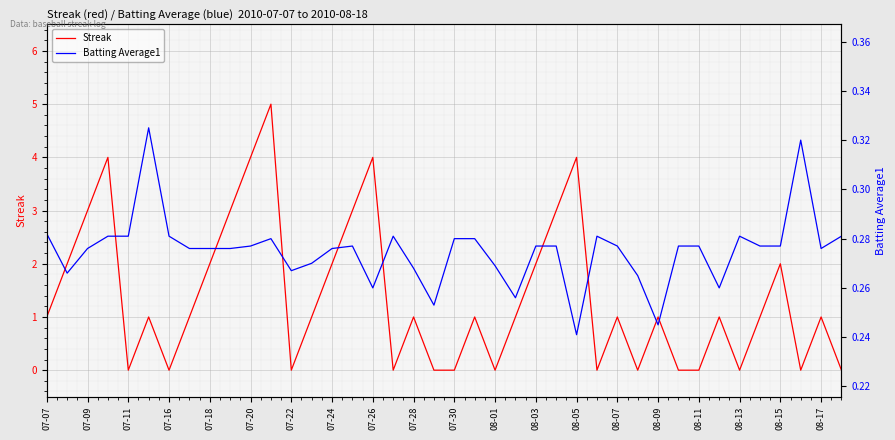

The value of Streak at 07-24 is 2. True or false?

True